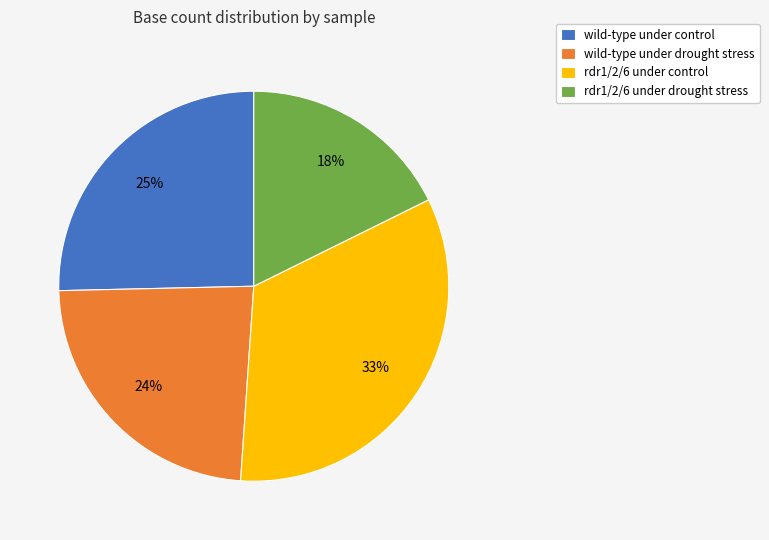

Is there a majority slice in this chart?

No